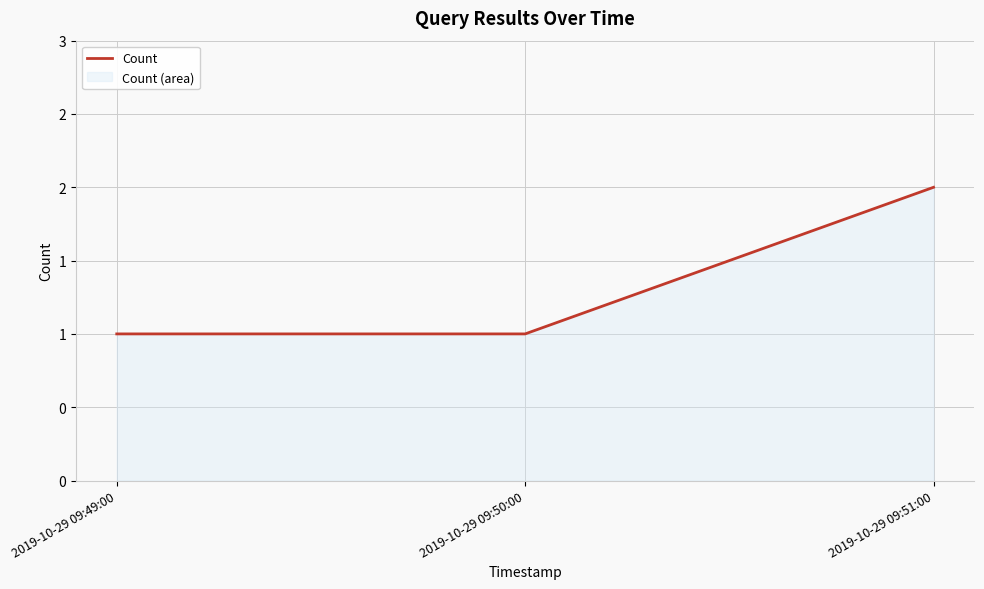

Does the chart display data point markers on the line(s)?

No